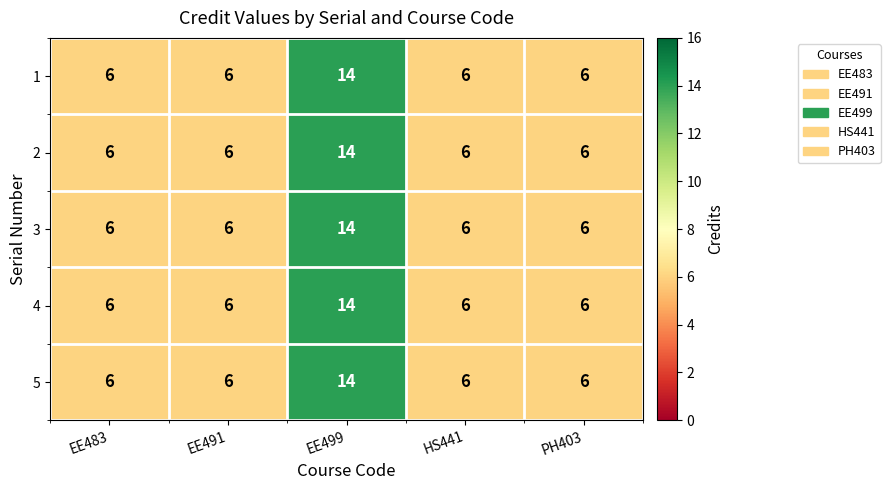

What is the difference between the maximum and minimum values in the 3 series?

8